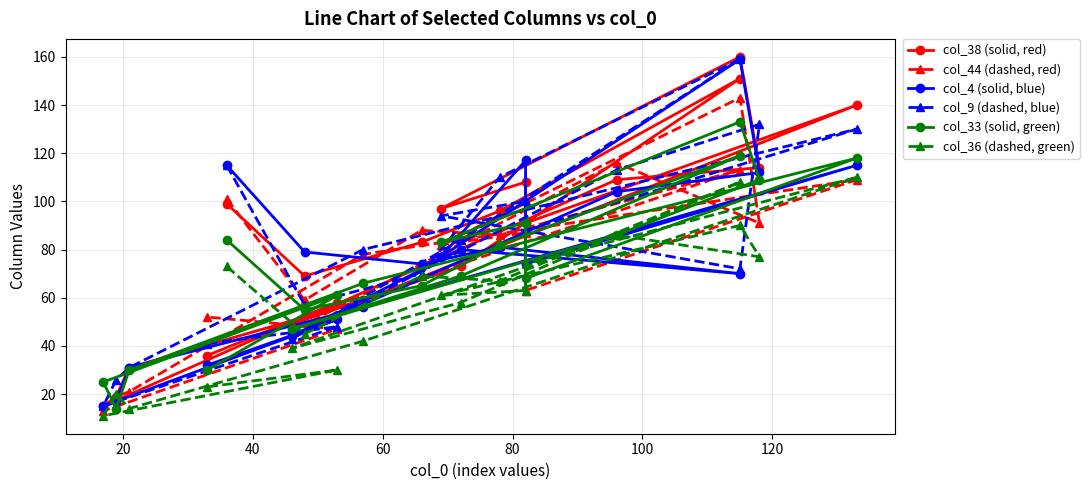

The col_9 (dashed, blue) series shows 23 at 17. True or false?

False